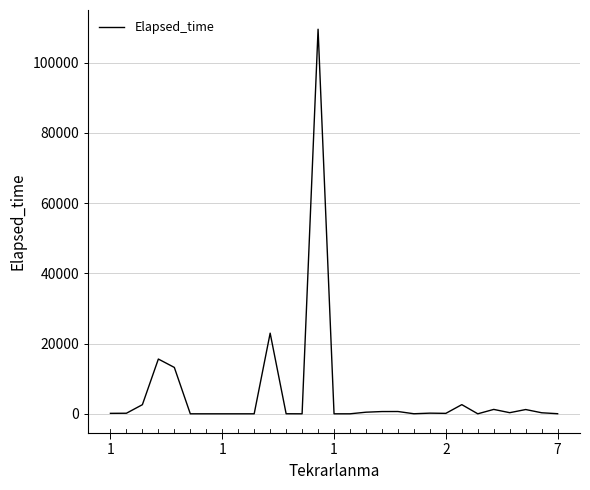

What is the difference between the maximum and minimum values?

109550